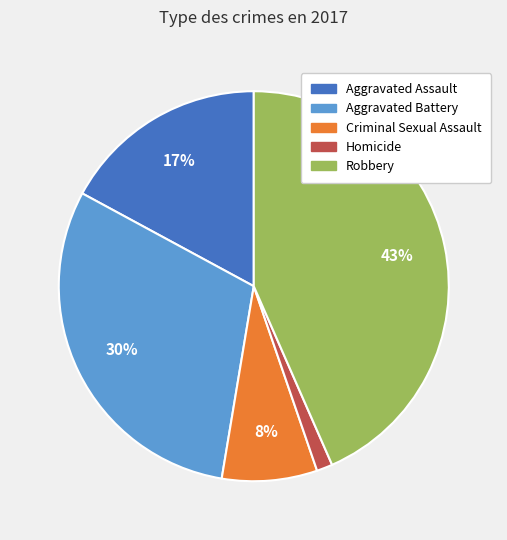

Does any single category account for the majority?

No